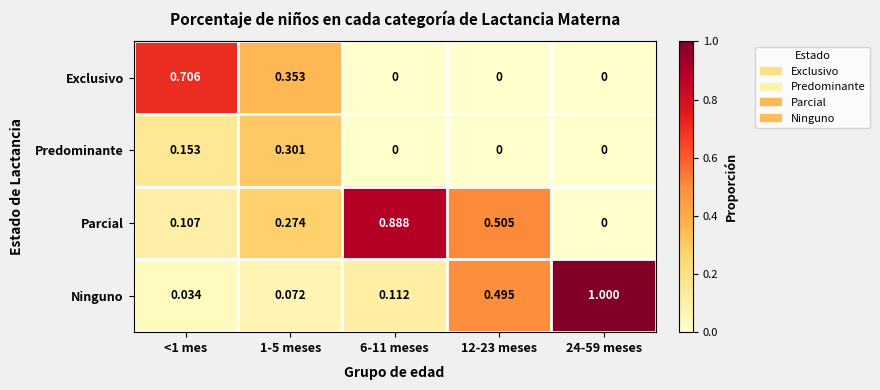

Which series has the largest range (max minus min)?

Ninguno